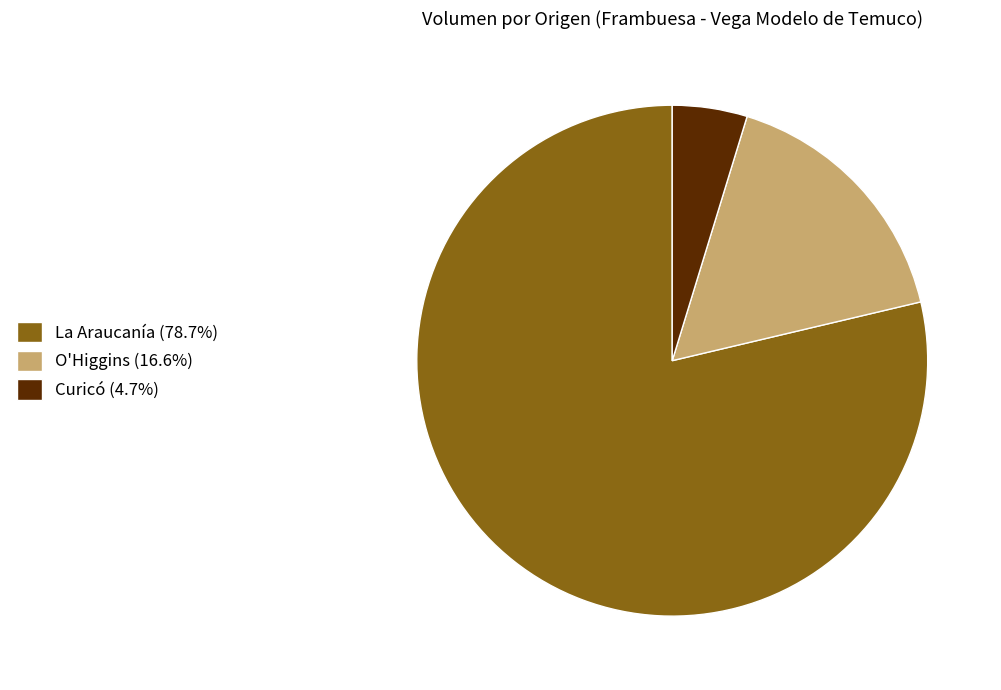

Is there any slice that represents more than half of the pie?

Yes